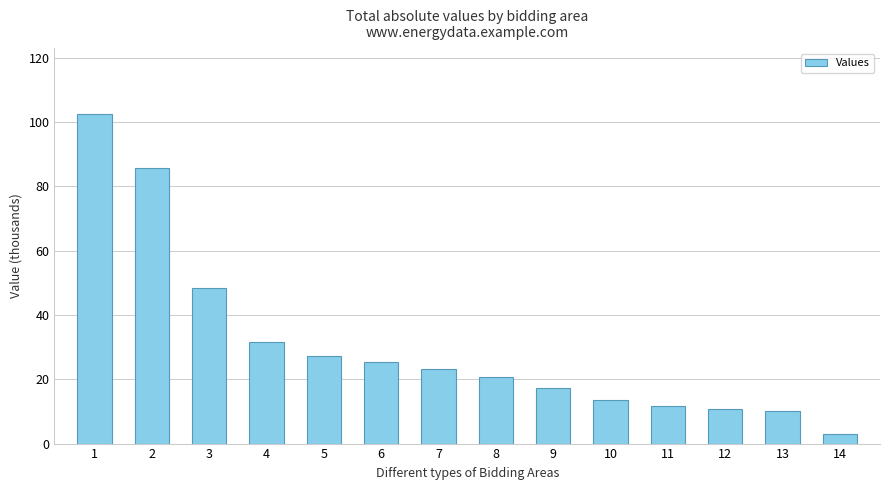

Which has a higher value, 12 or 6?

6